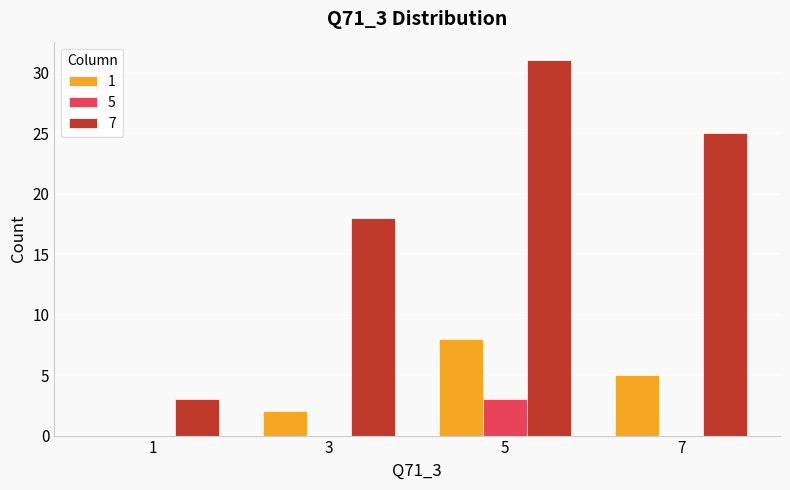

What is the average value of the 5 series?

1